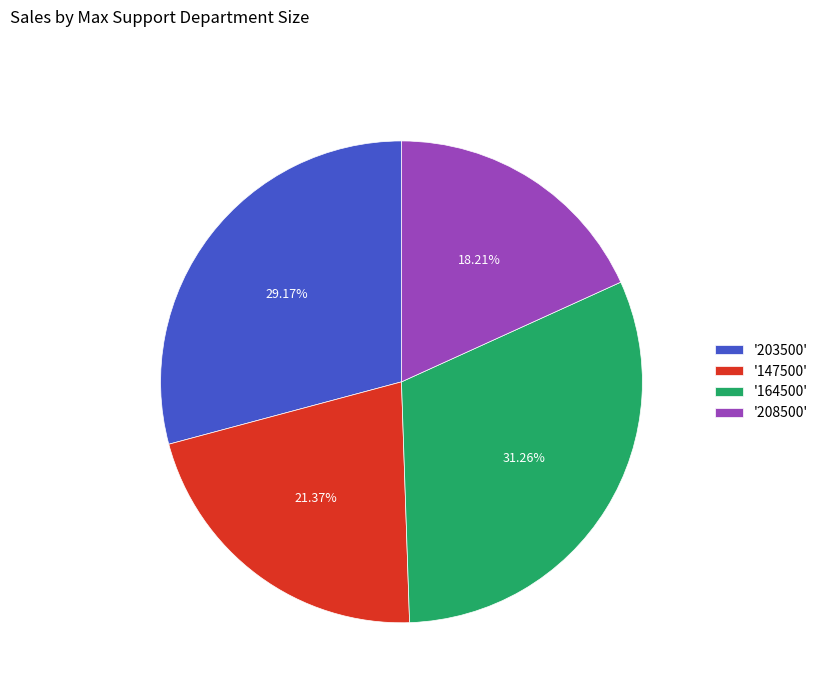

Between '164500' and '208500', which is larger?

'164500'